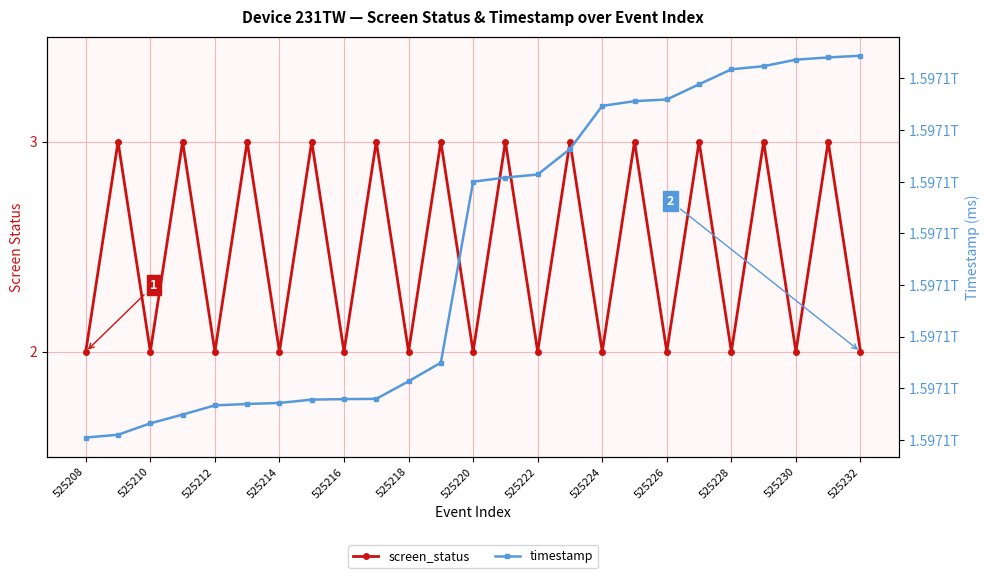

Reading left to right, extract all data points from this chart.

screen_status: 2	3	2	3	2	3	2	3	2	3	2	3	2	3	2	3	2	3	2	3	2	3	2	3	2
timestamp: 1597080121728	1597080258849	1597080810527	1597081234194	1597081678490	1597081747273	1597081796663	1597081957377	1597081982016	1597081994481	1597082845503	1597083744715	1597092504245	1597092704841	1597092852154	1597094084019	1597096172032	1597096401180	1597096483008	1597097216887	1597097941861	1597098093196	1597098408378	1597098516848	1597098598979